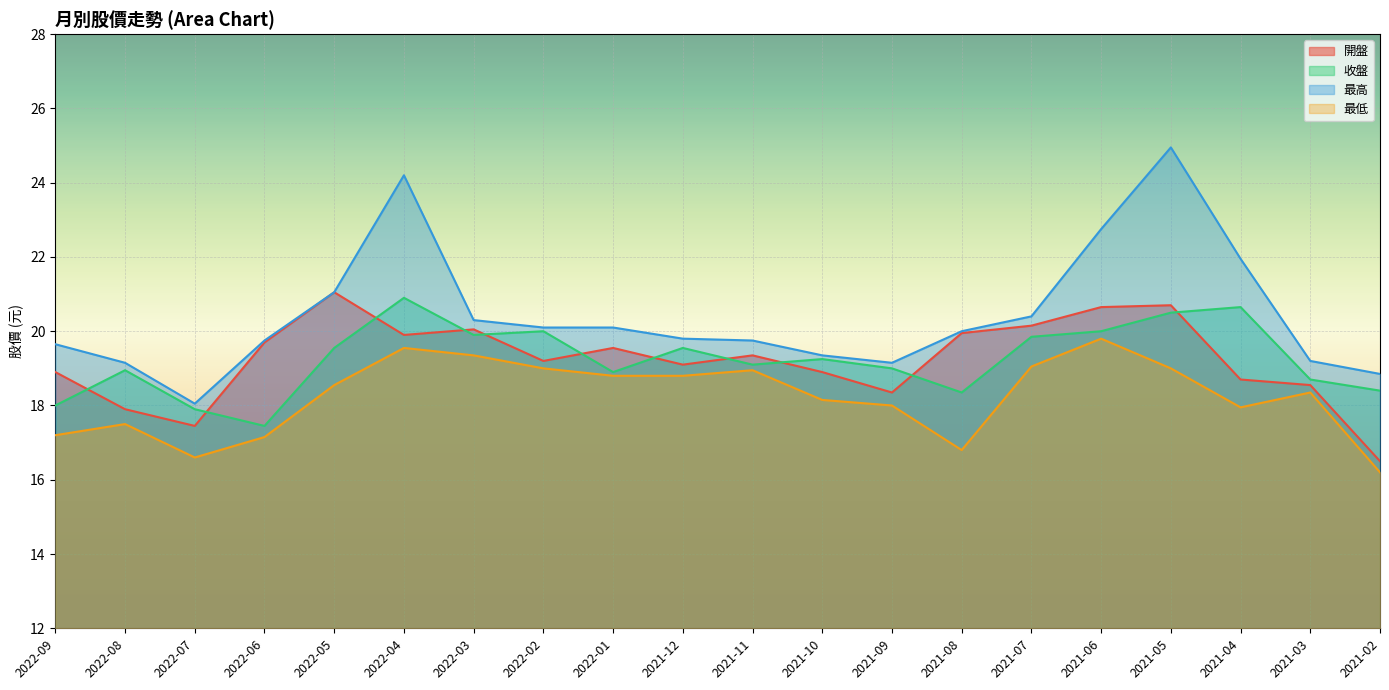

What is the total value across all series at 2021-04?

79.2